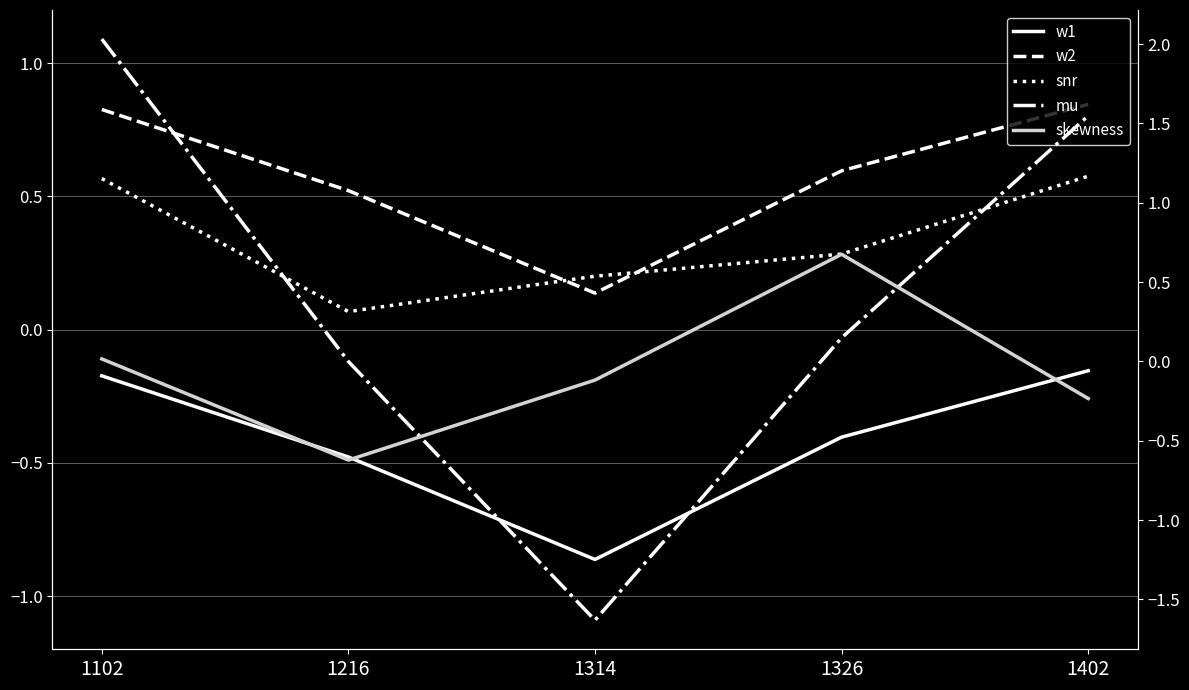

At how many categories does at least one series exceed 0?

5